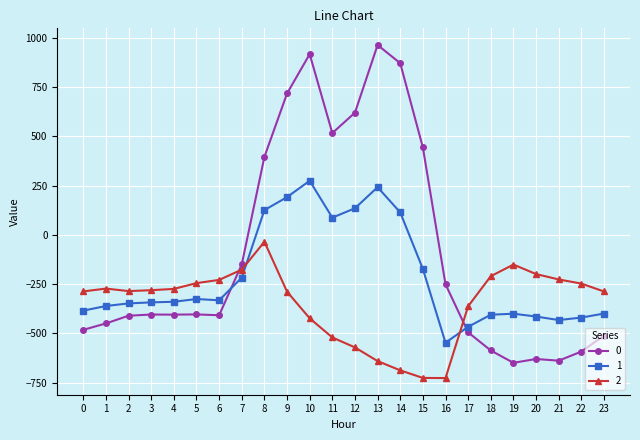

What is the greatest value displayed?

962.7